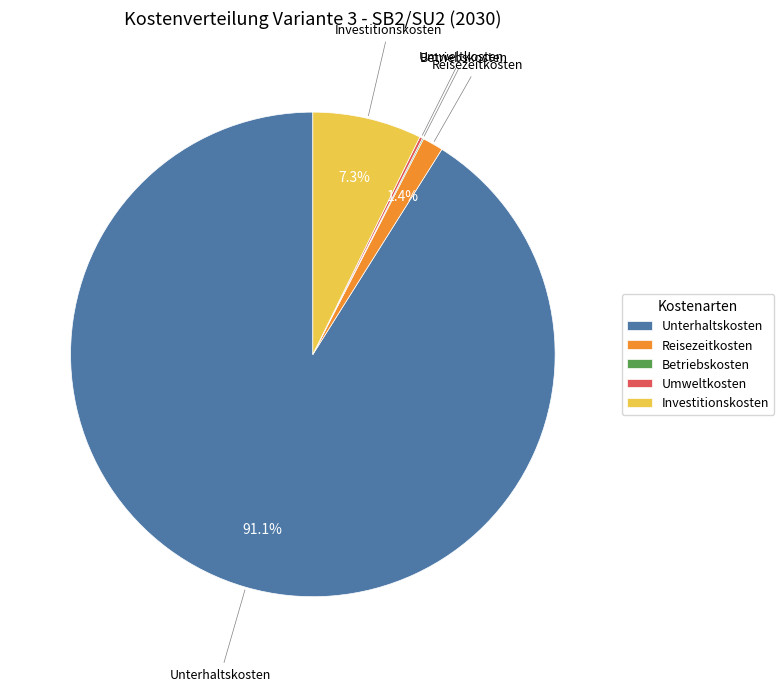

Which category accounts for the majority?

Unterhaltskosten